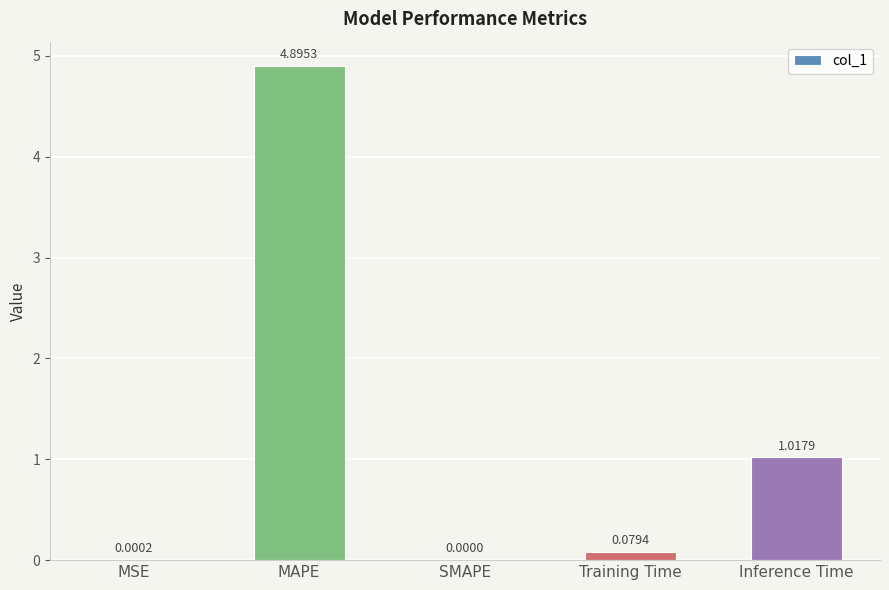

What is the sum of all values?

6.0